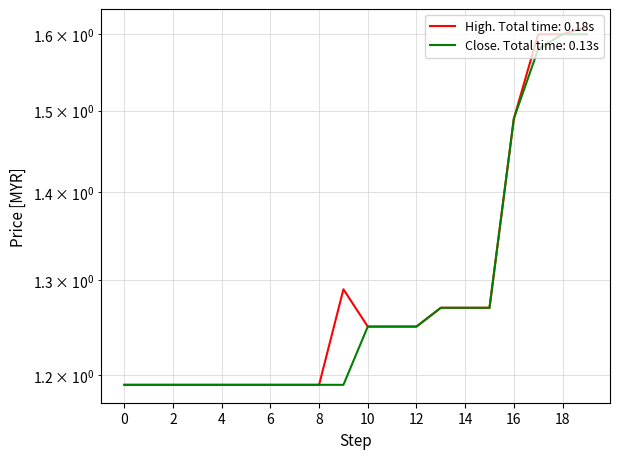

What is the smallest value displayed?

1.2